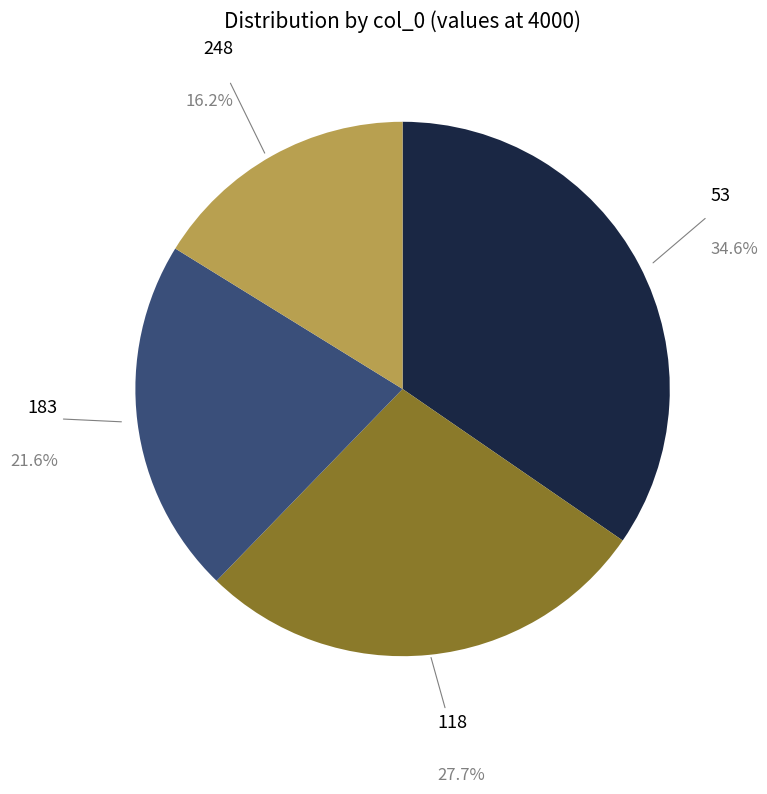

How many slices are in this pie chart?

4